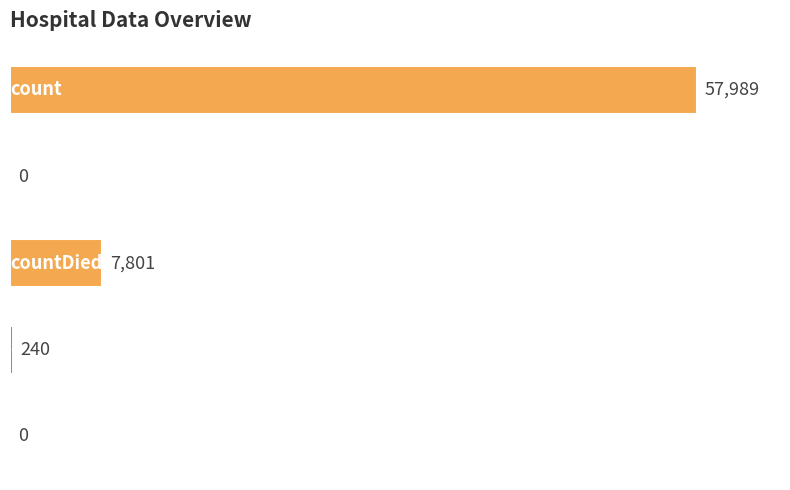

Does the chart contain stacked bars?

No